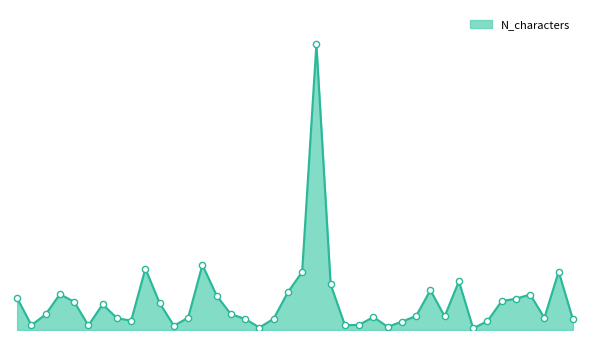

Is this an area chart (filled region under the line)?

Yes